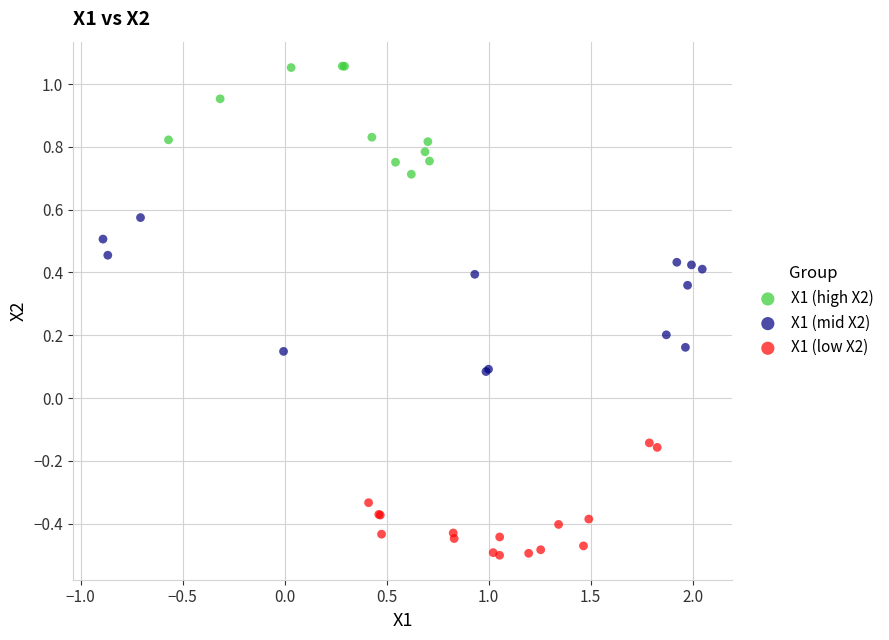

Which series reaches the maximum Y coordinate?

X1 (high X2)